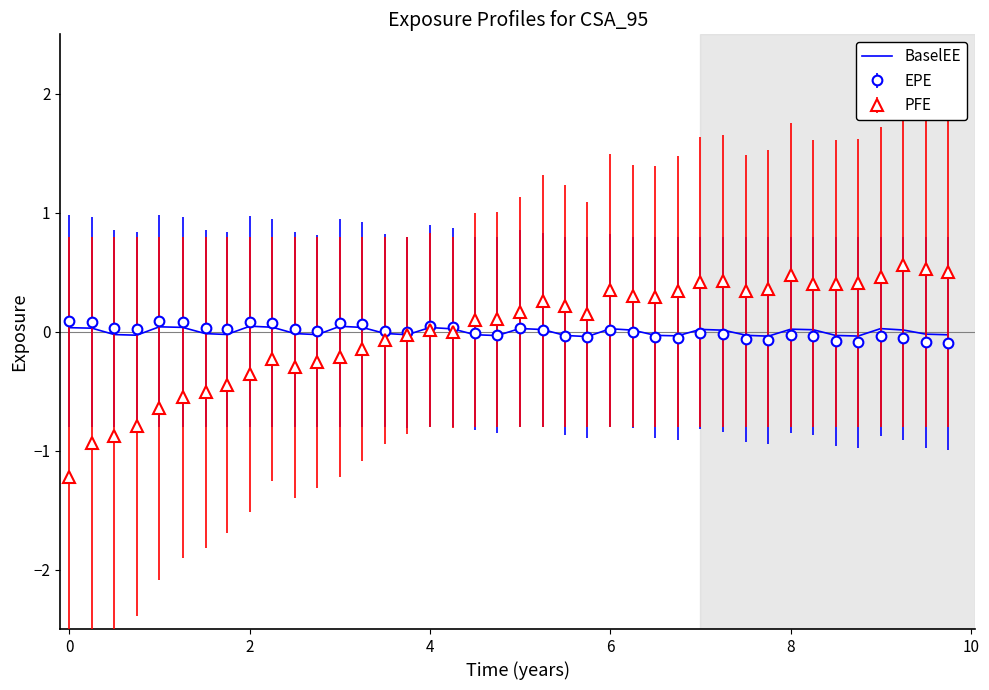

Which series has the largest range (max minus min)?

PFE